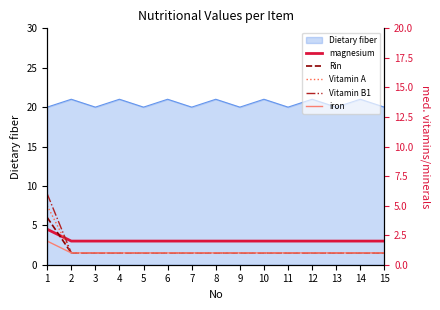

What is the minimum value for magnesium?

2